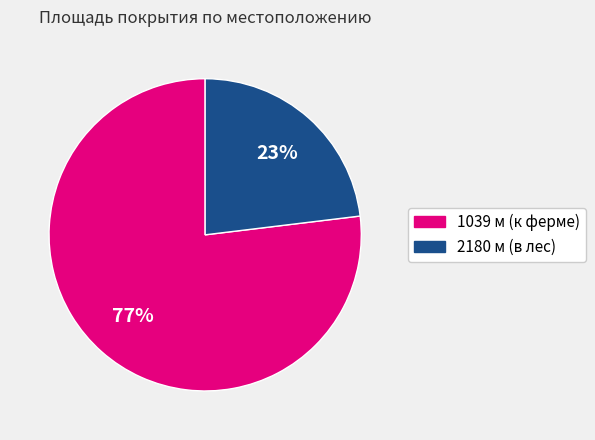

True or false: 2180 м (в лес) accounts for 12% of the total.

False